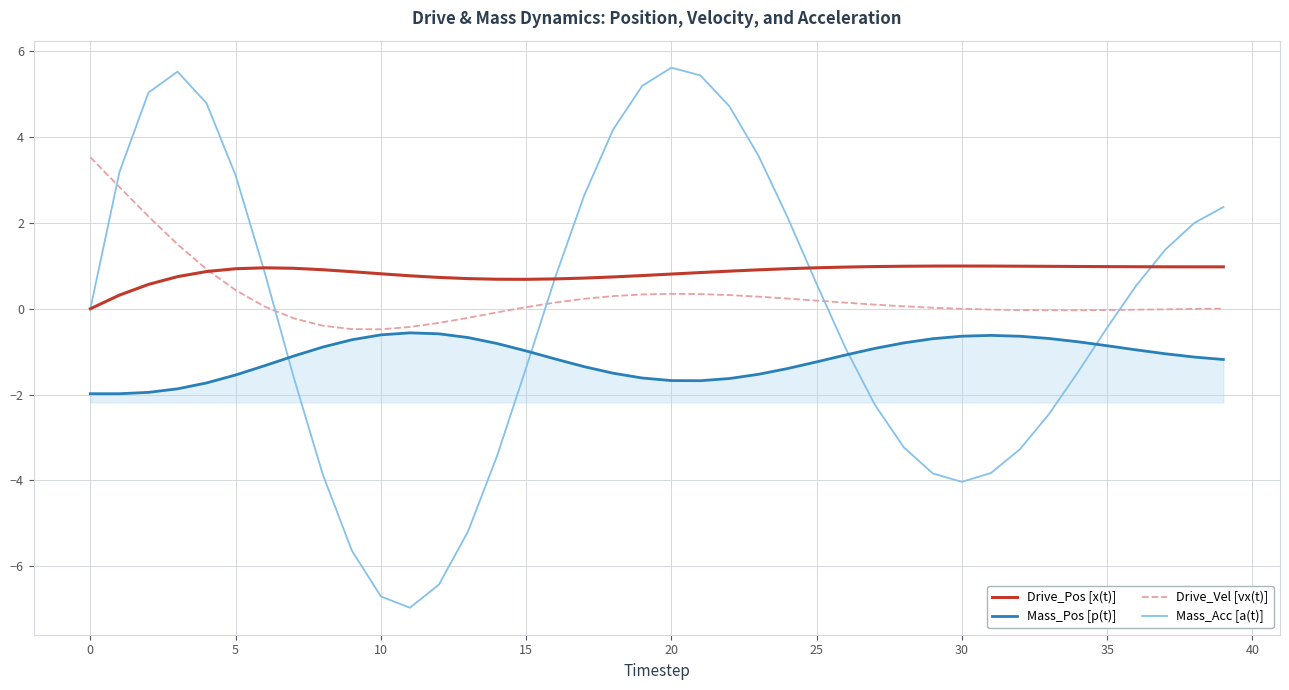

Rank the series by their maximum value, from lowest to highest.

Mass_Pos [p(t)], Drive_Pos [x(t)], Drive_Vel [vx(t)], Mass_Acc [a(t)]